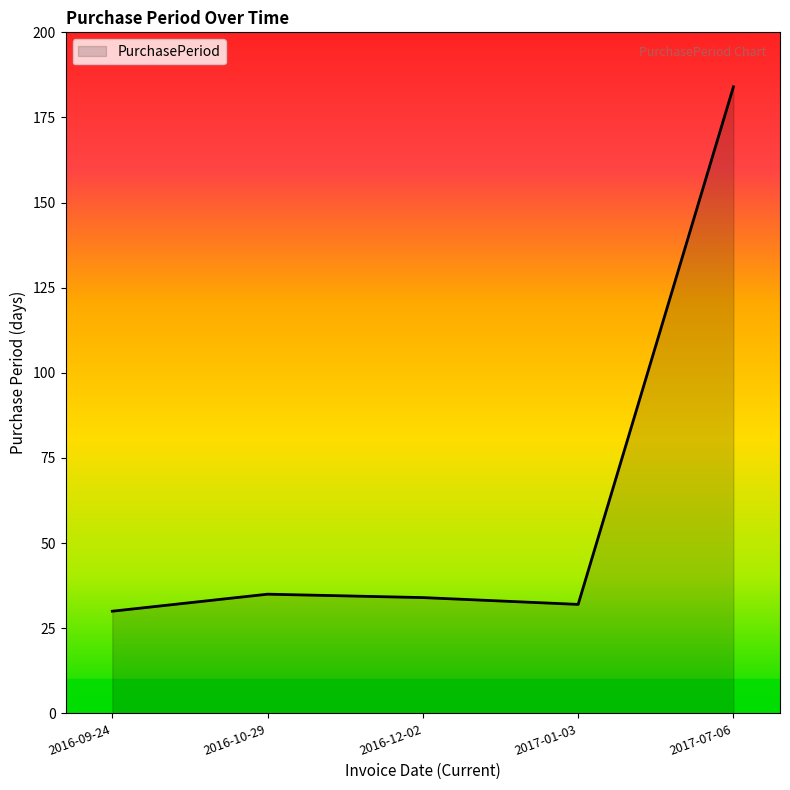

What is the change in value from 2016-12-02 to 2017-07-06?

+150